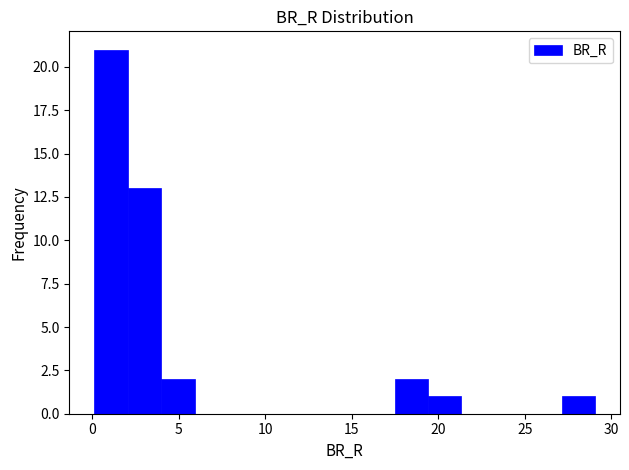

Around what value on the x-axis is the tallest bar? Give the approximate position of its centre, as read against the axis.

1.0